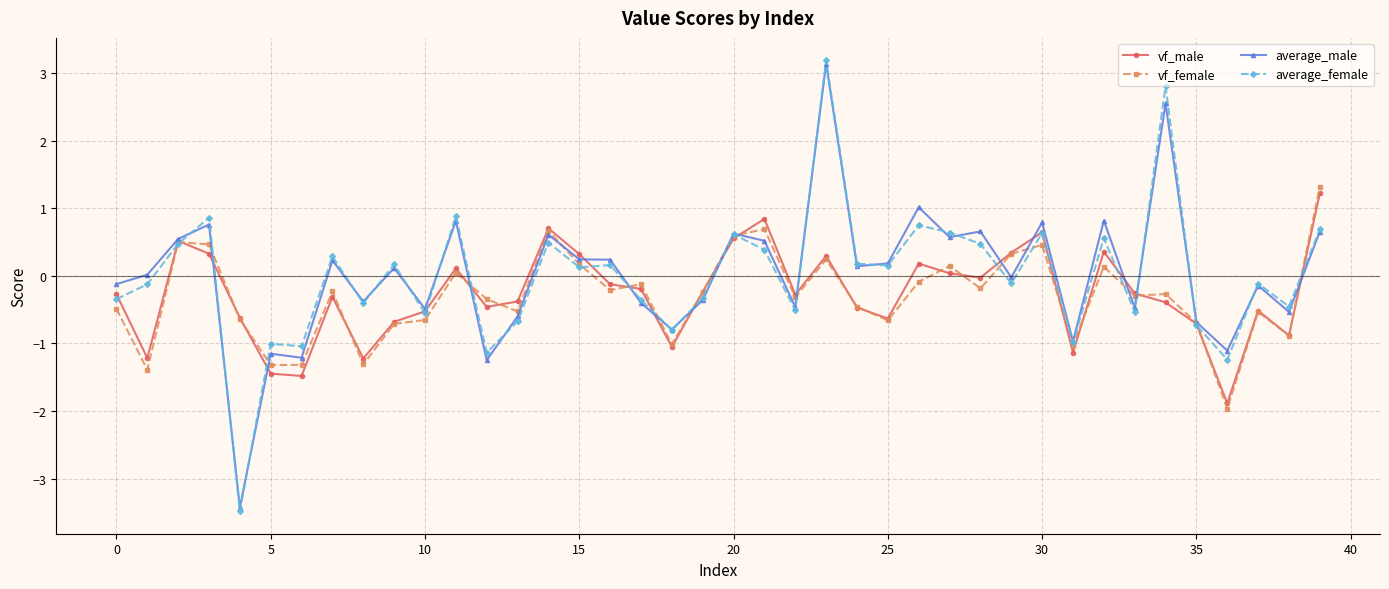

Which series has the widest spread of values?

average_female